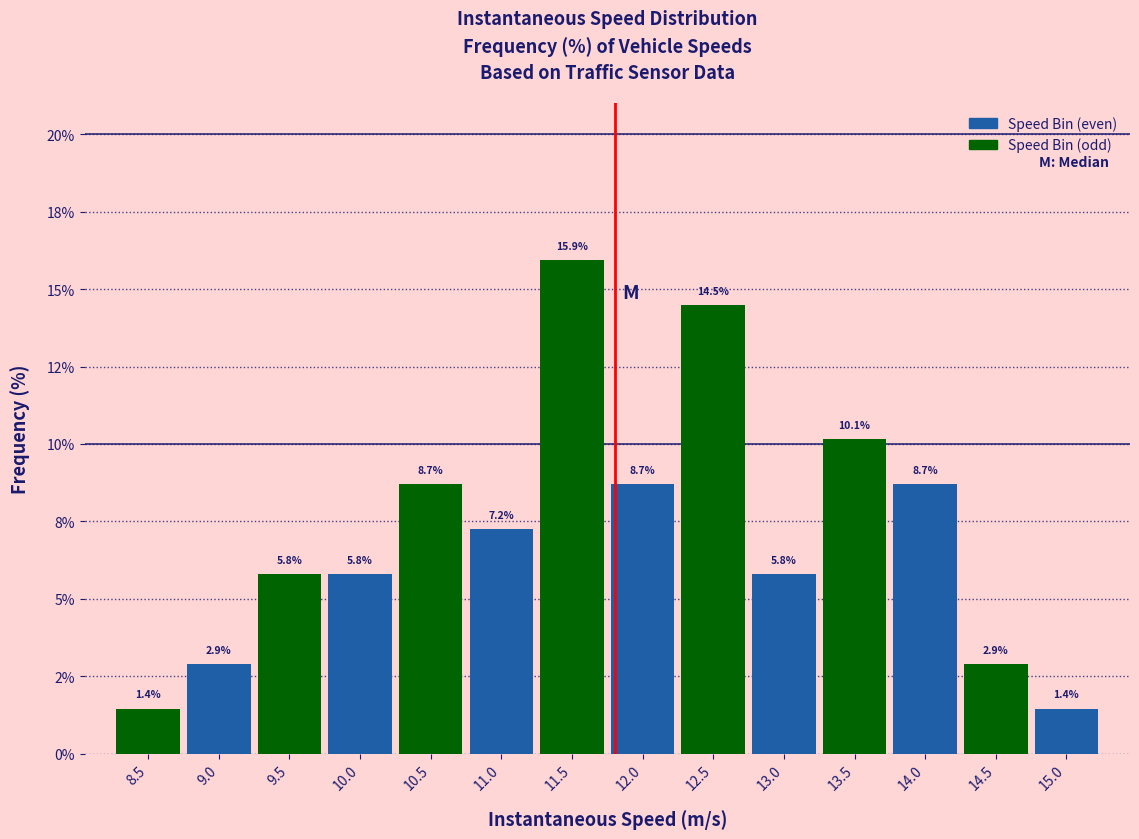

Does the chart contain any negative values?

No